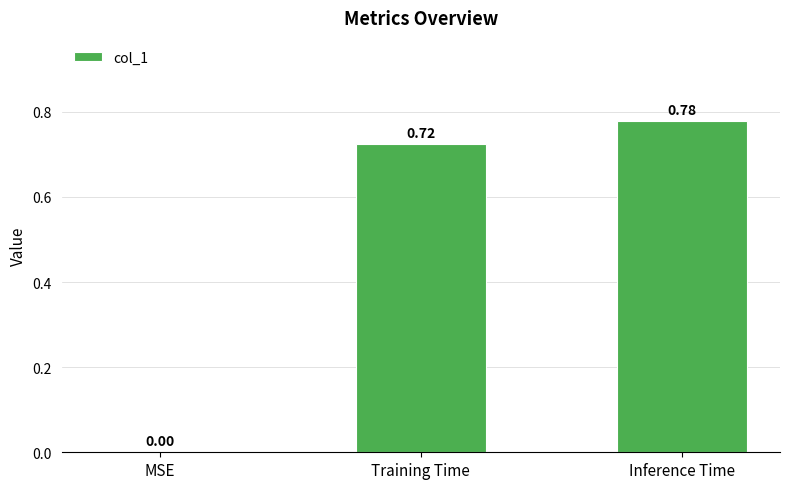

Where is the data nearest to the value 0?

MSE